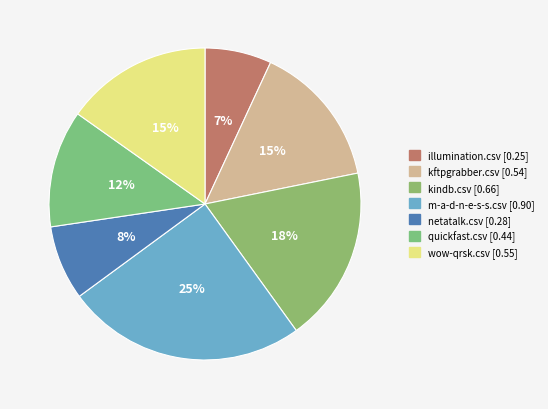

How many slices are in this pie chart?

7